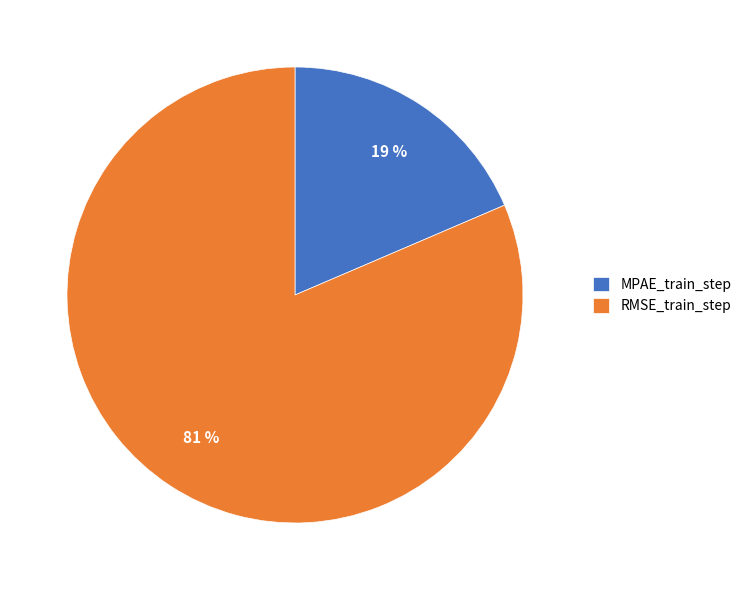

How many segments does this pie chart have?

2